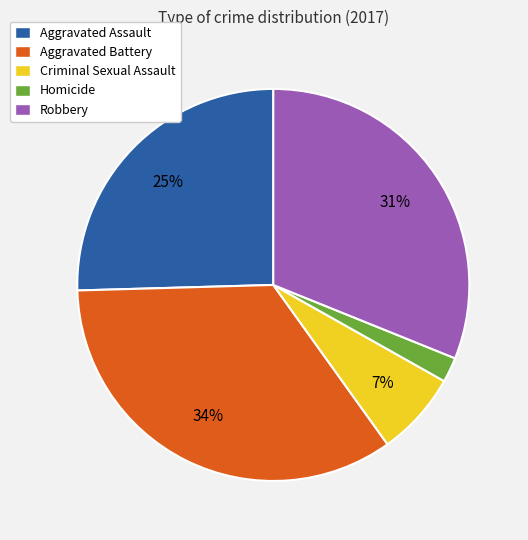

How many segments does this pie chart have?

5